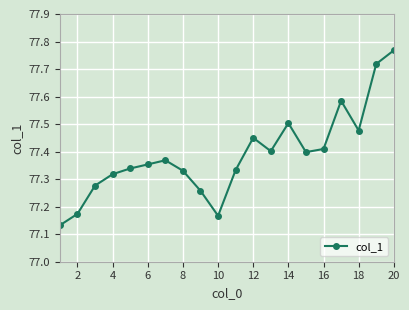

Does the chart have visible grid lines?

Yes